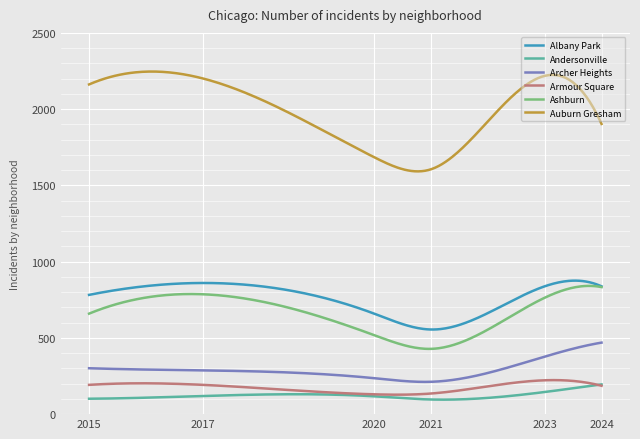

What is the highest value of the Andersonville series?

195.0